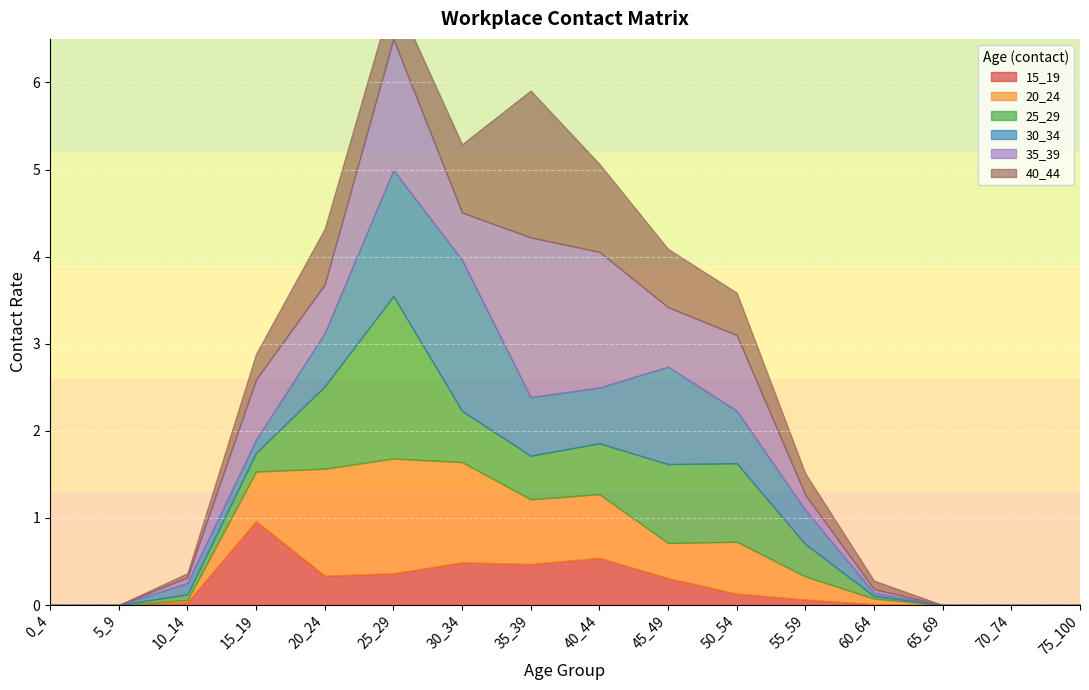

Is it true that 40_44 equals 0.3 at 25_29?

False